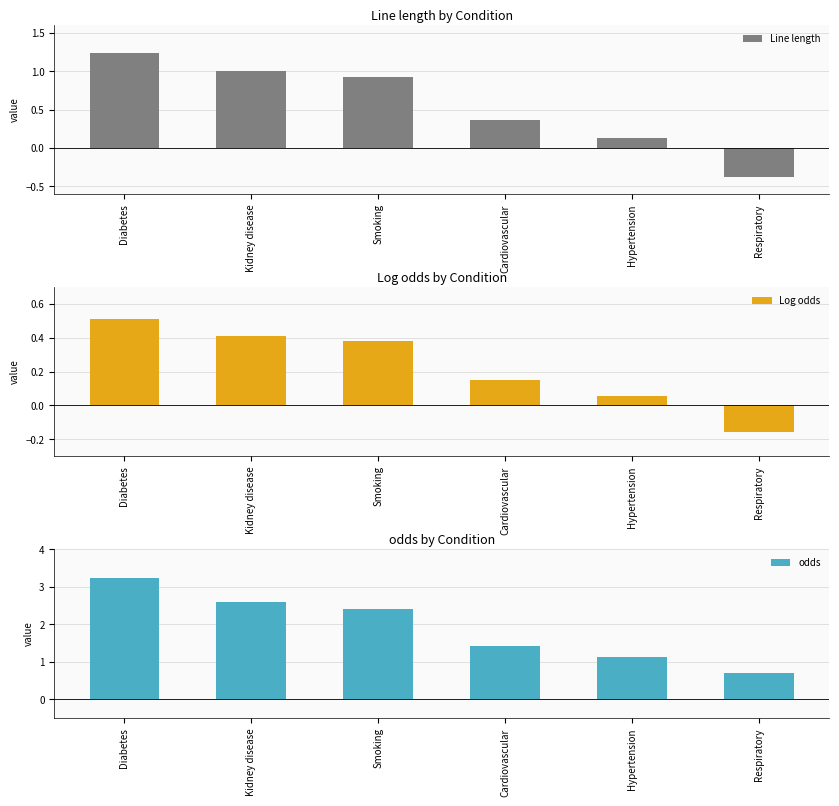

The value of Line length at Respiratory is -0.4. True or false?

True